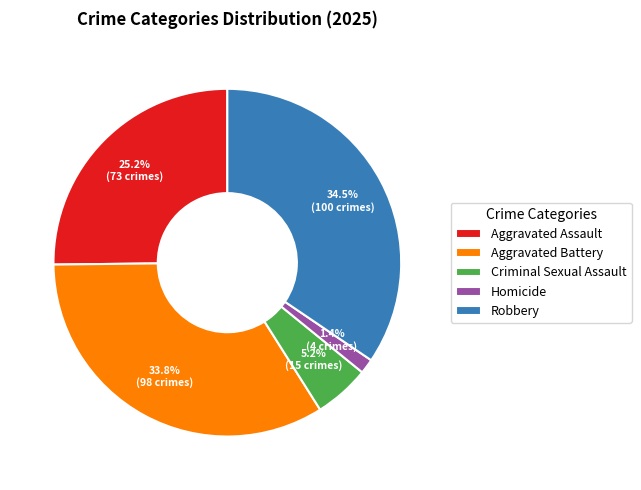

Approximately how many times larger is the value at Aggravated Battery compared to Criminal Sexual Assault?

6.5